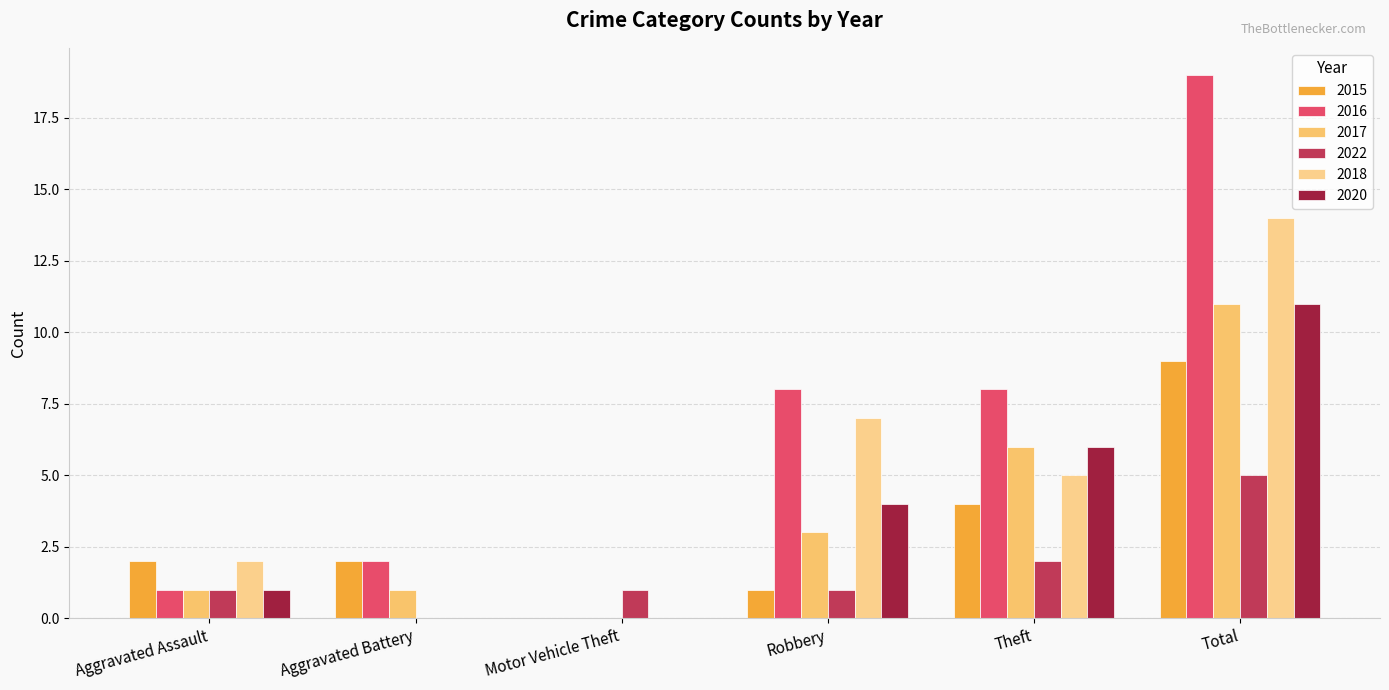

True or false: 2020 has a value of 6 at Theft.

True